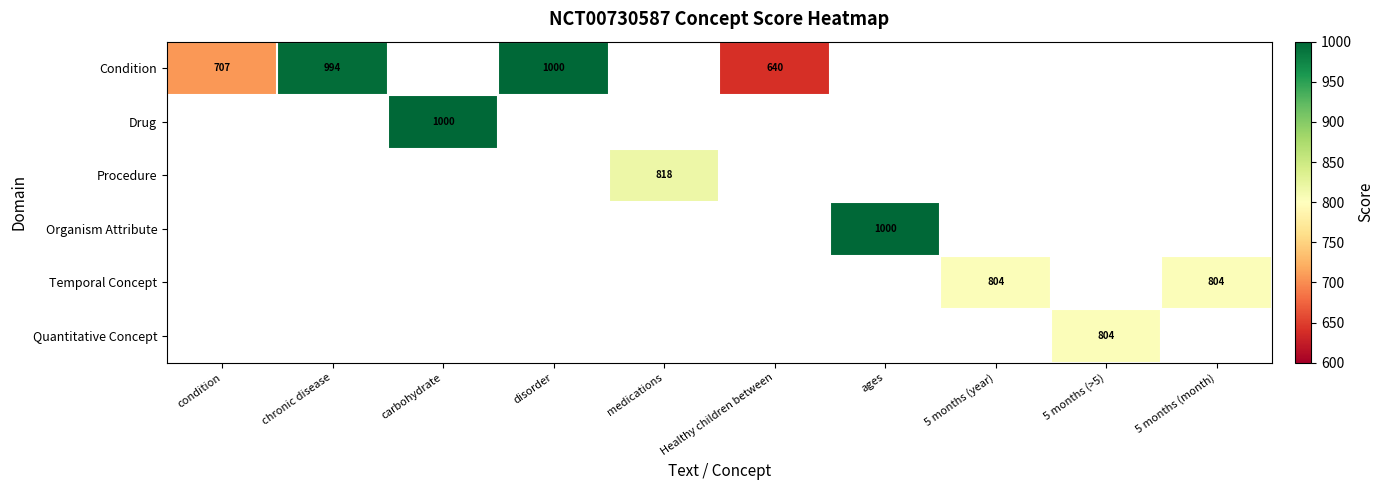

True or false: Temporal Concept has a value of 804 at 5 months (year).

True